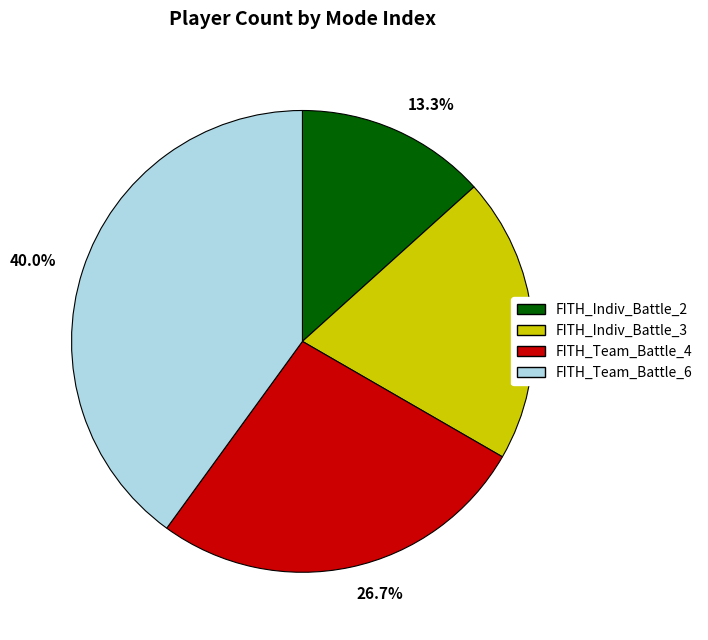

Is there a majority slice in this chart?

No